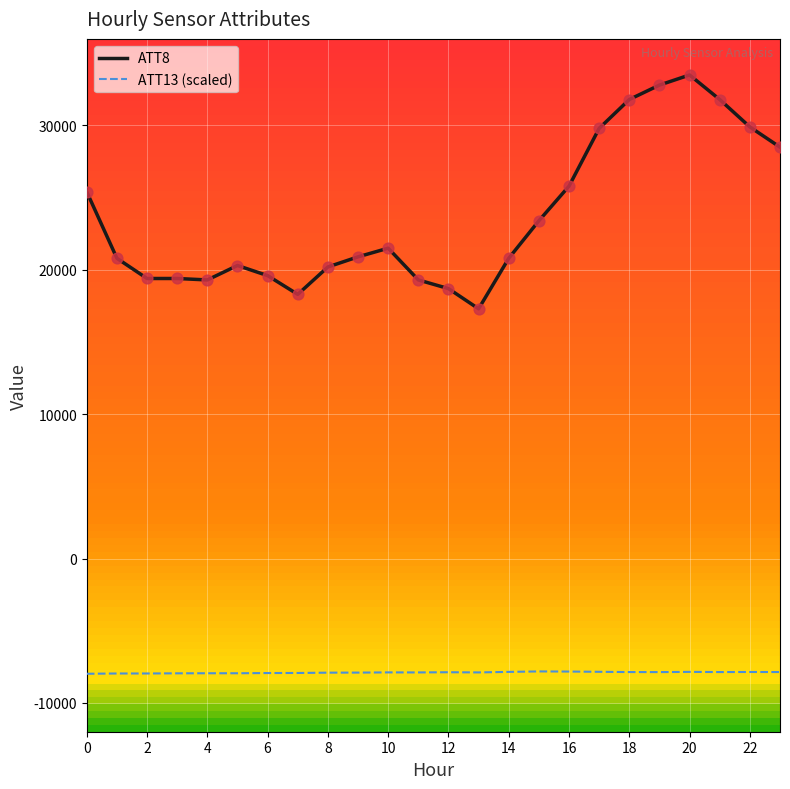

Rank the series by their maximum value, from highest to lowest.

ATT8, ATT13 (scaled)